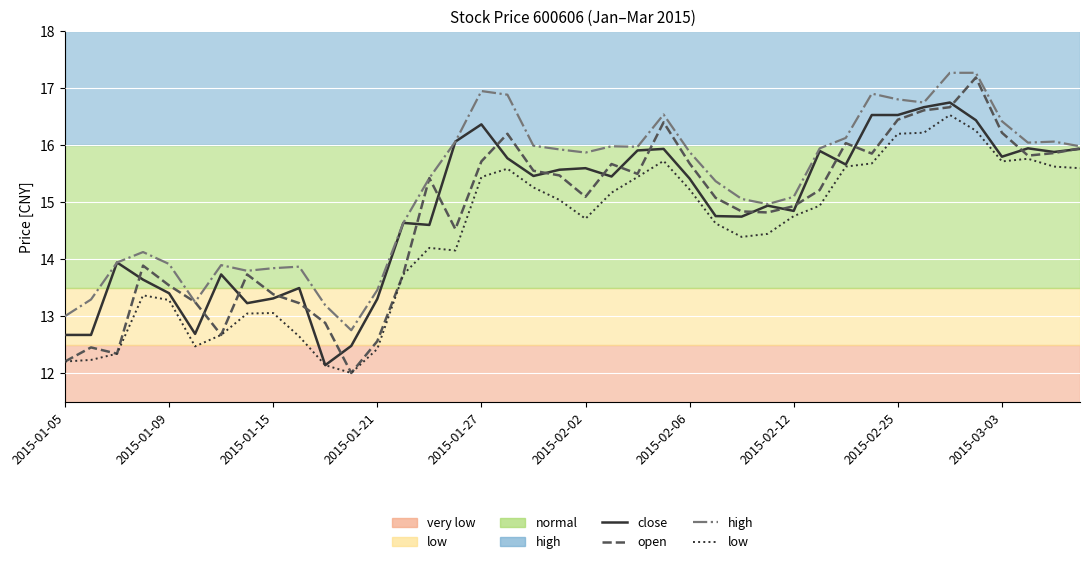

Which series has the largest total across all categories?

high